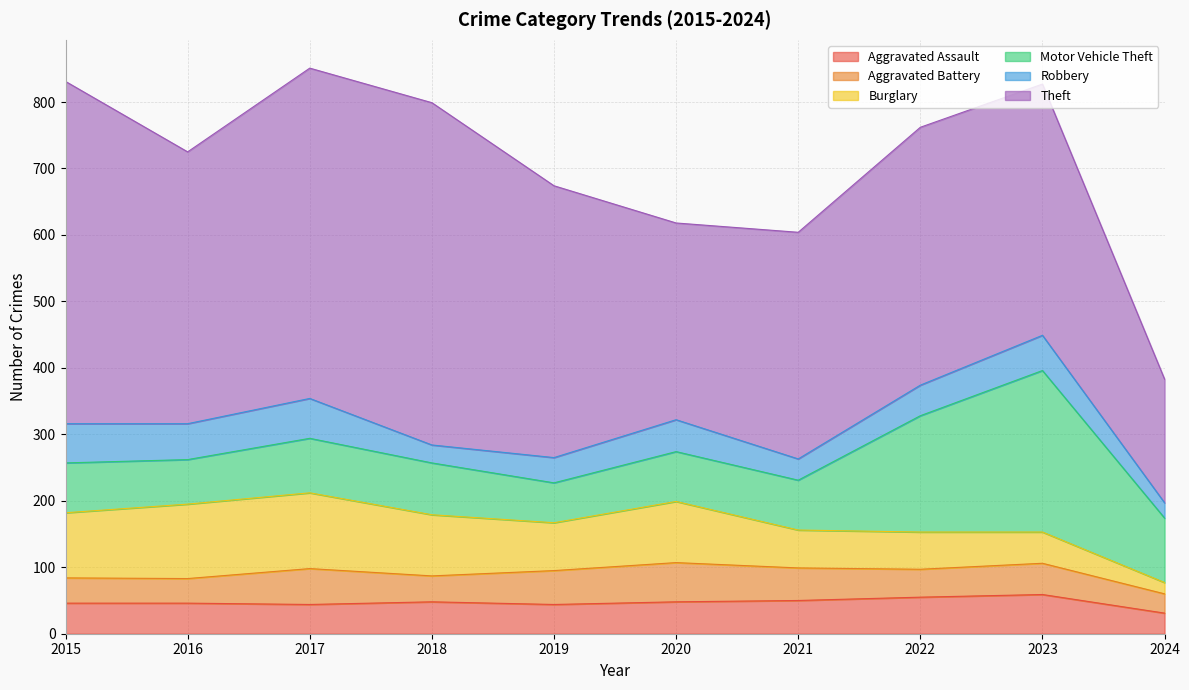

What is the value of the Theft point at the 5th from the left?

409